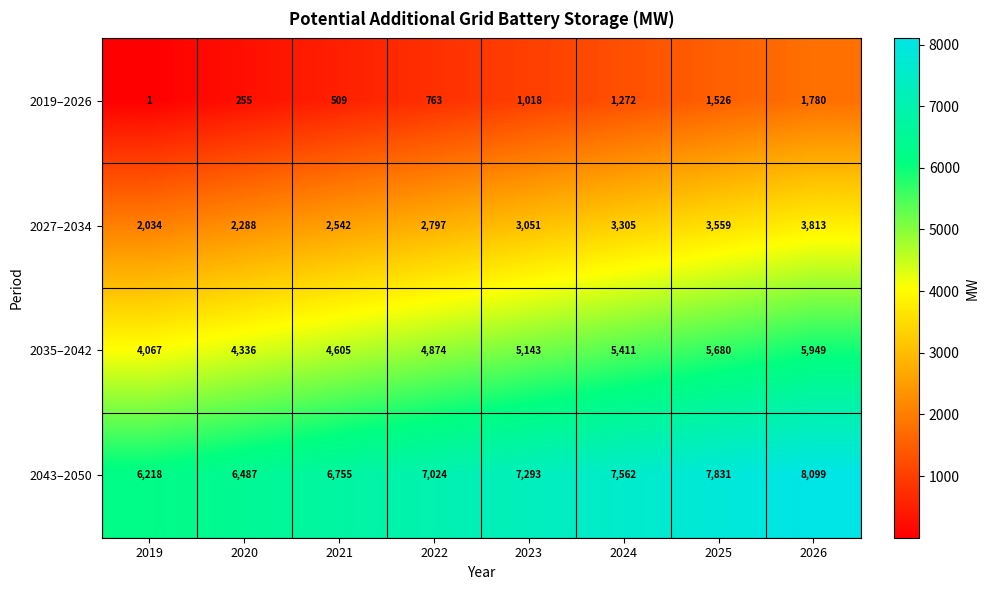

Rank the series by their maximum value, from highest to lowest.

2043–2050, 2035–2042, 2027–2034, 2019–2026